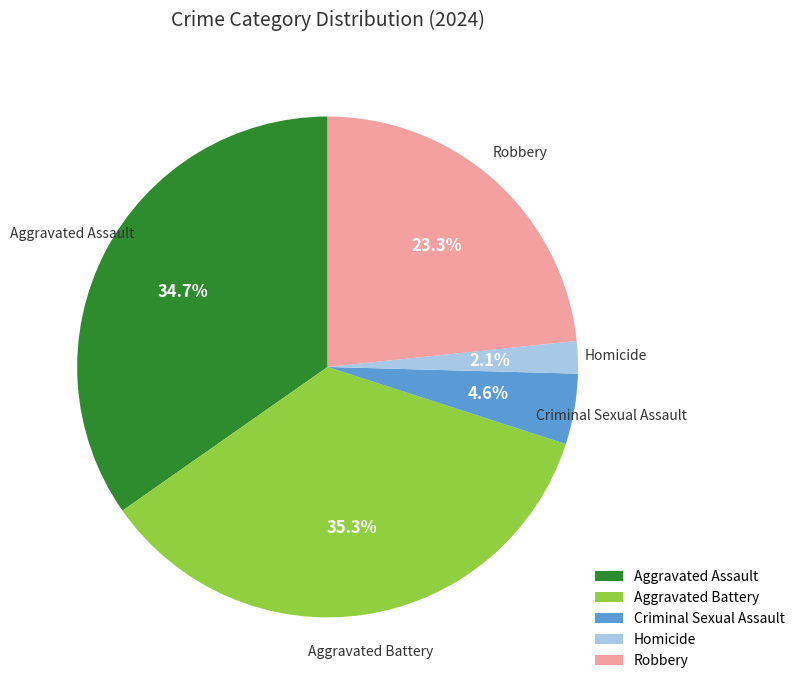

To the nearest percent, what is the difference between the largest and smallest slice percentages?

33%